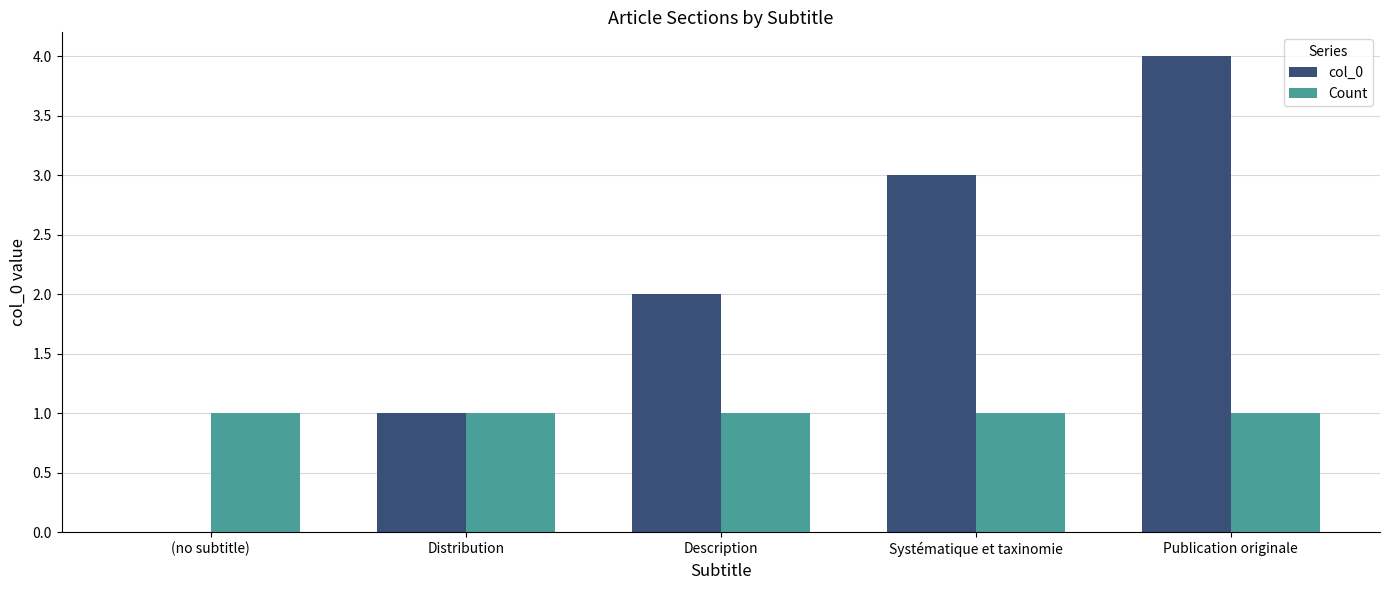

How many data points does each series have?

5